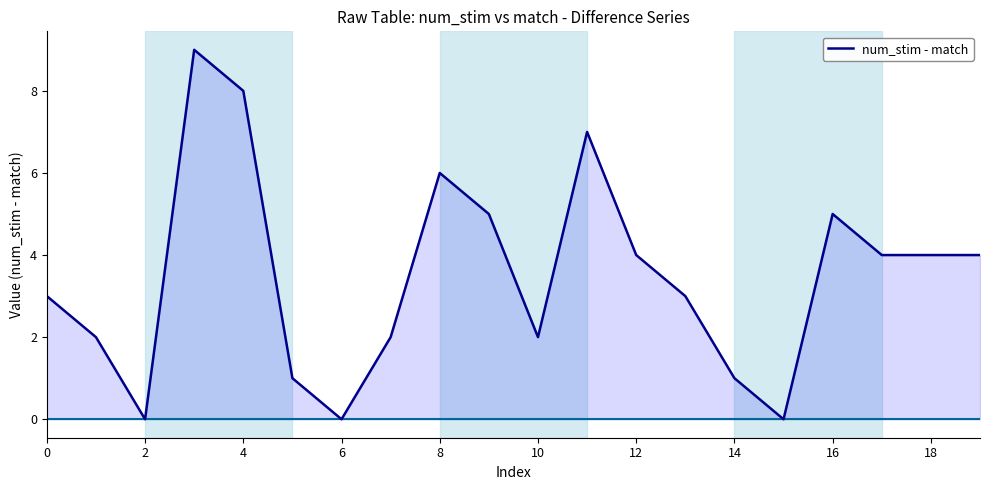

The value of num_stim - match at 2 is 0. True or false?

True